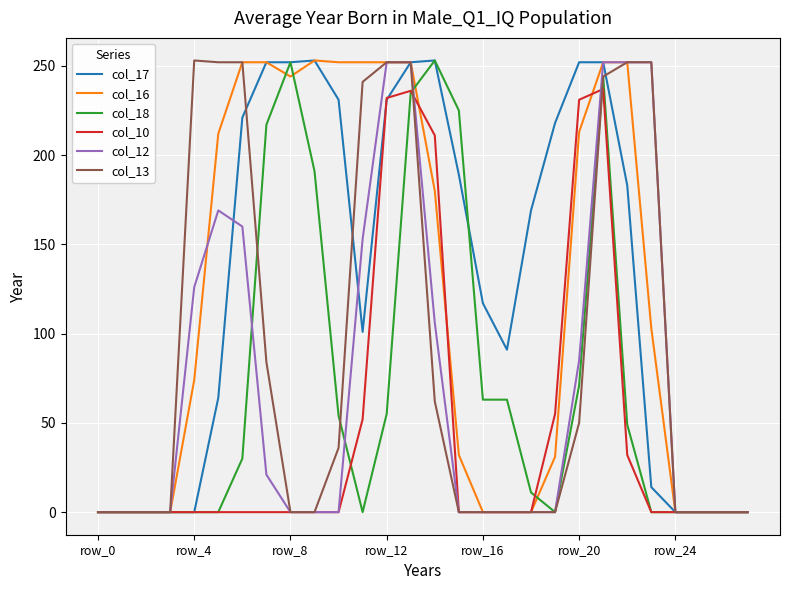

What is the maximum value shown in the chart?

253